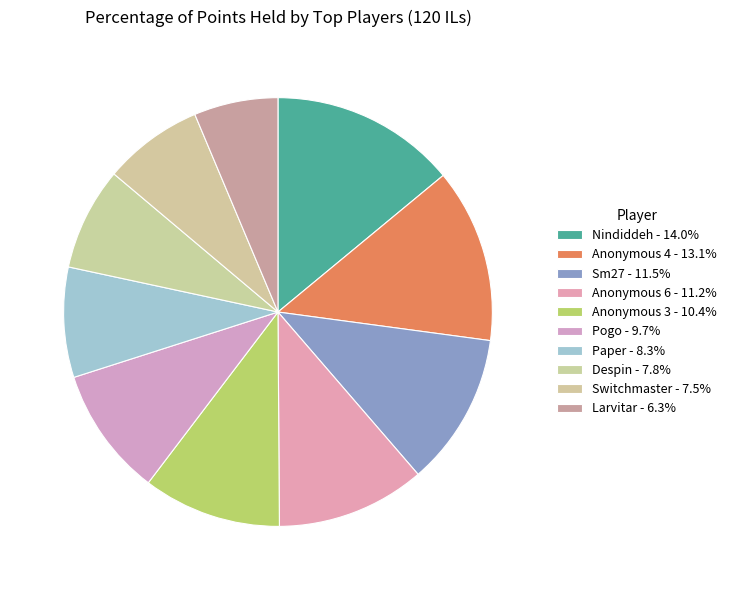

Is there any slice that represents more than half of the pie?

No